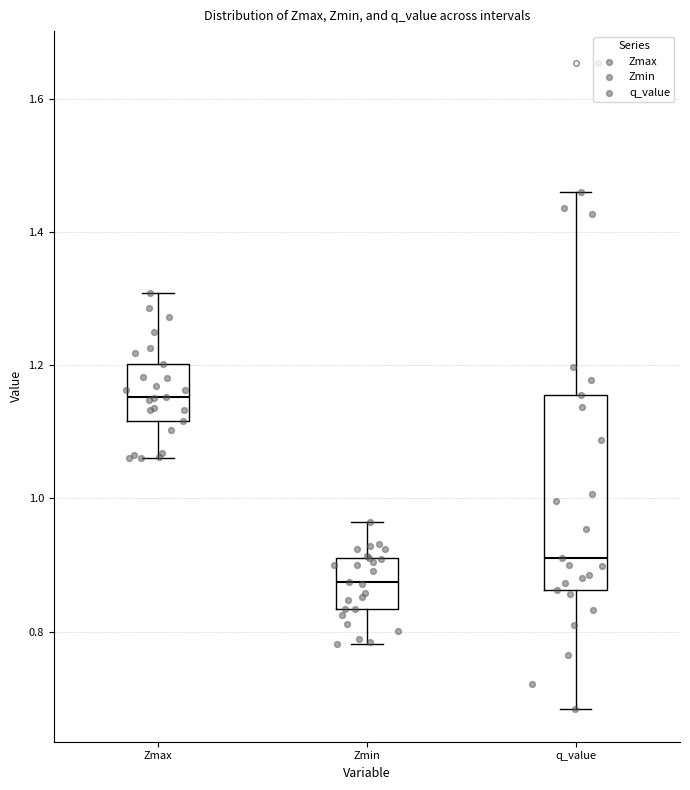

Reading left to right, transcribe this box plot: for each box, give where its median line is, the range the box spans, and where its two whiskers end, as read against the y-axis. The values are not printed on the chart, so give them approximately, as read against the axis.

Zmax: median 1.16, box 1.12 to 1.20, whiskers 1.06 to 1.30
Zmin: median 0.88, box 0.84 to 0.92, whiskers 0.78 to 0.96
q_value: median 0.92, box 0.86 to 1.16, whiskers 0.68 to 1.46